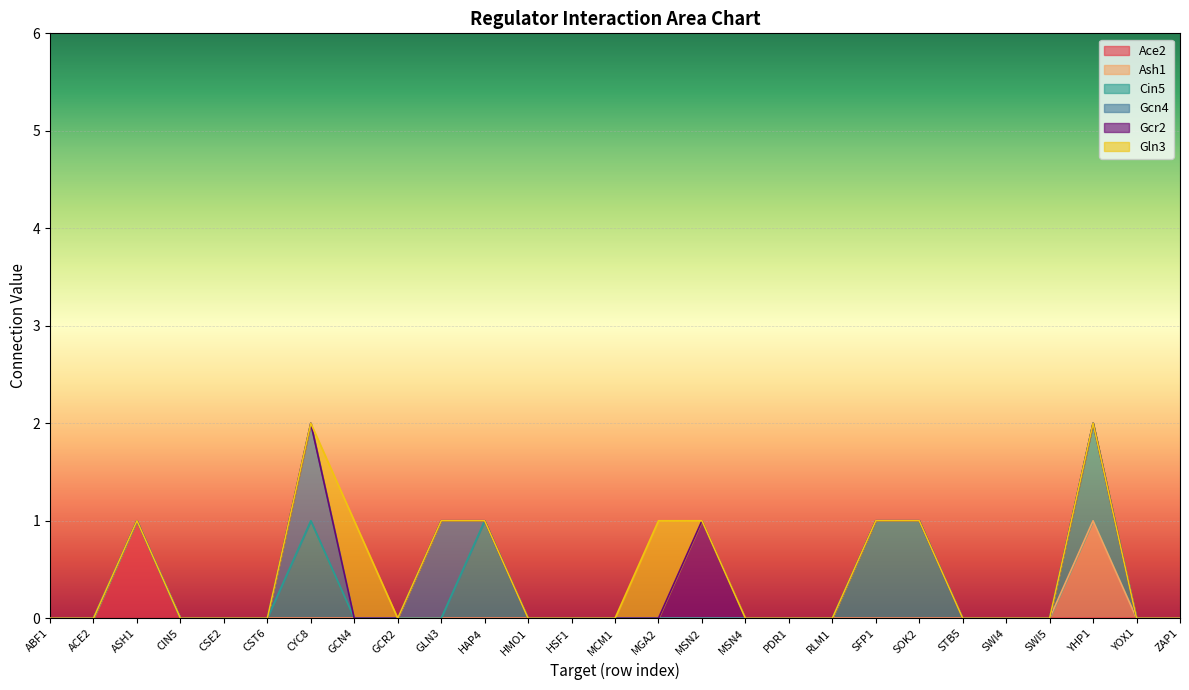

Which series has the largest range (max minus min)?

Ace2